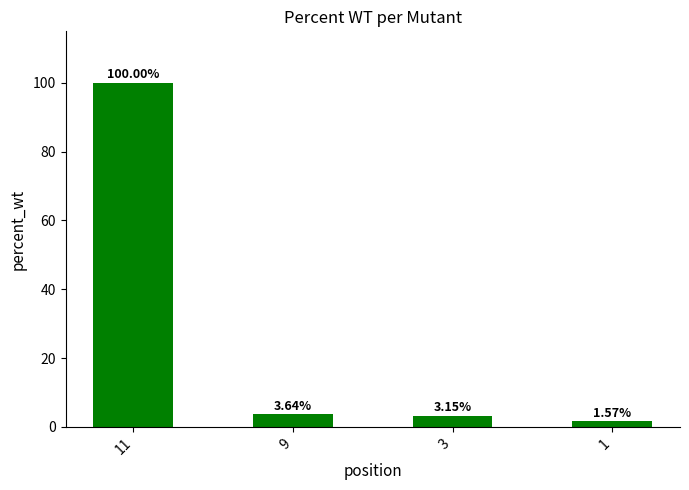

Count the number of data series in this chart.

1